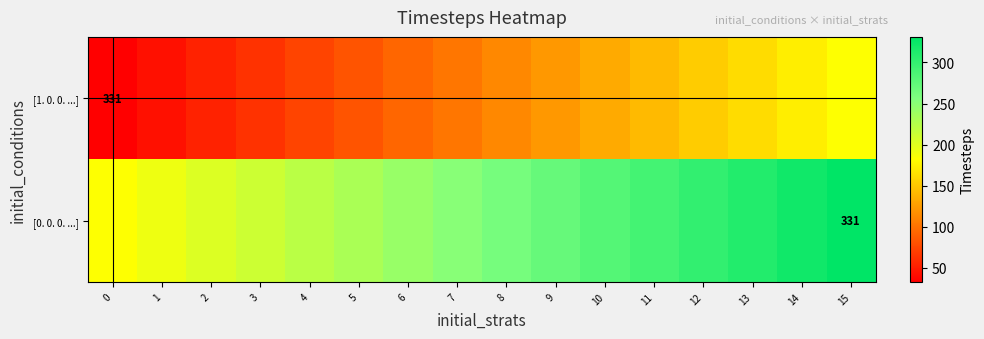

Is it true that [0. 0. 0. ...] equals 463.5 at 13?

False